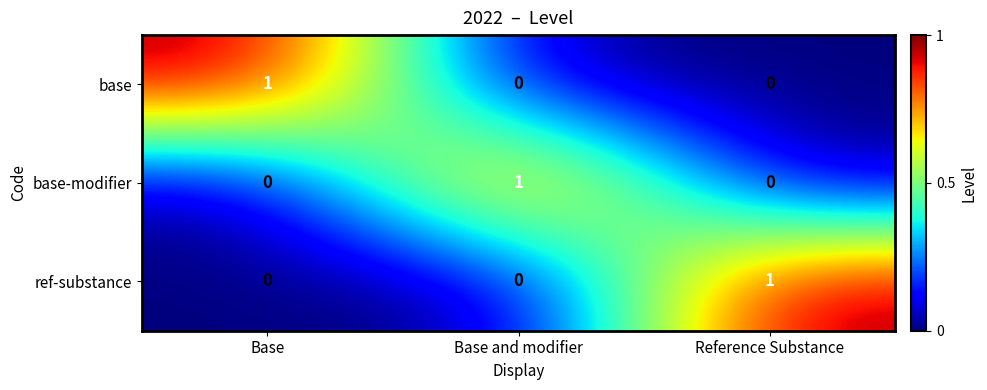

Is the value of base-modifier at Base and modifier greater than the value of ref-substance at Base and modifier?

Yes